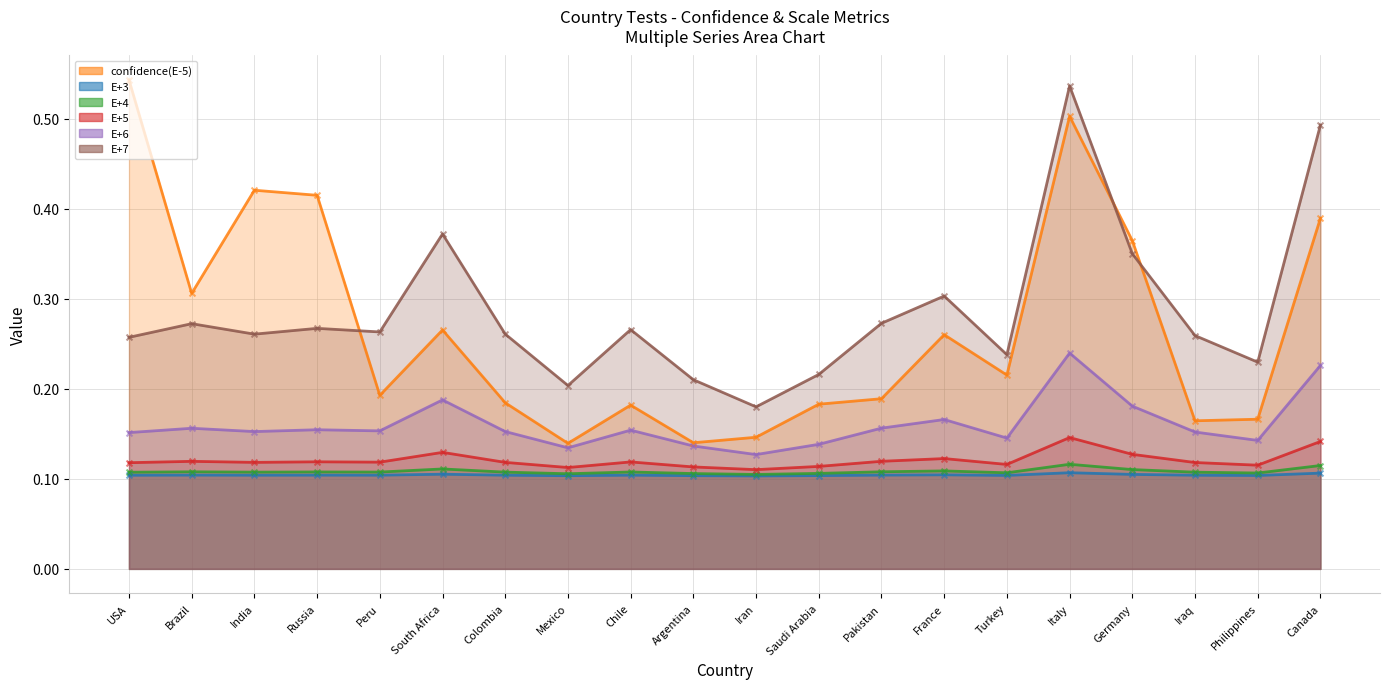

Which series reaches the maximum Y coordinate?

confidence(E-5)